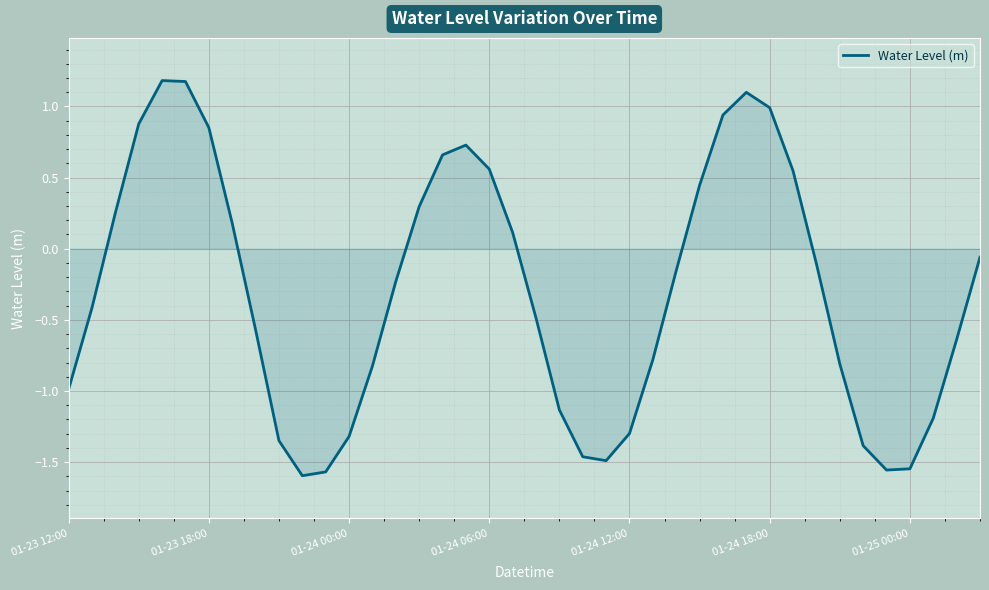

What is the difference between the maximum and minimum values?

2.8